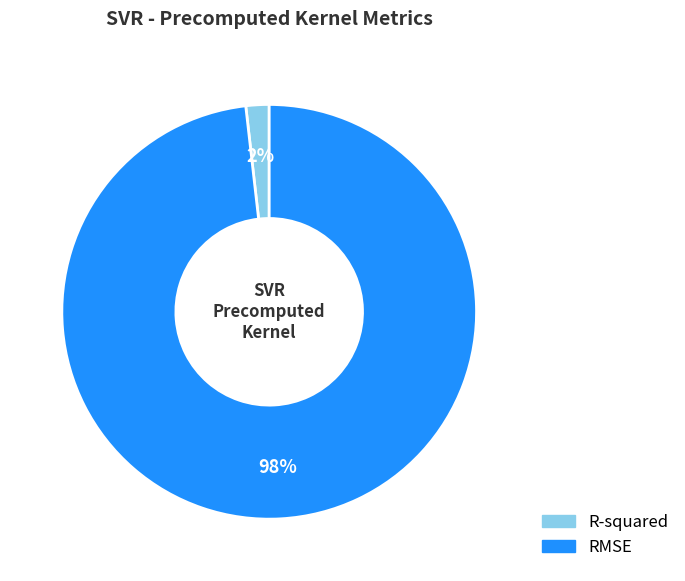

Does R-squared account for over 50% of the chart?

No